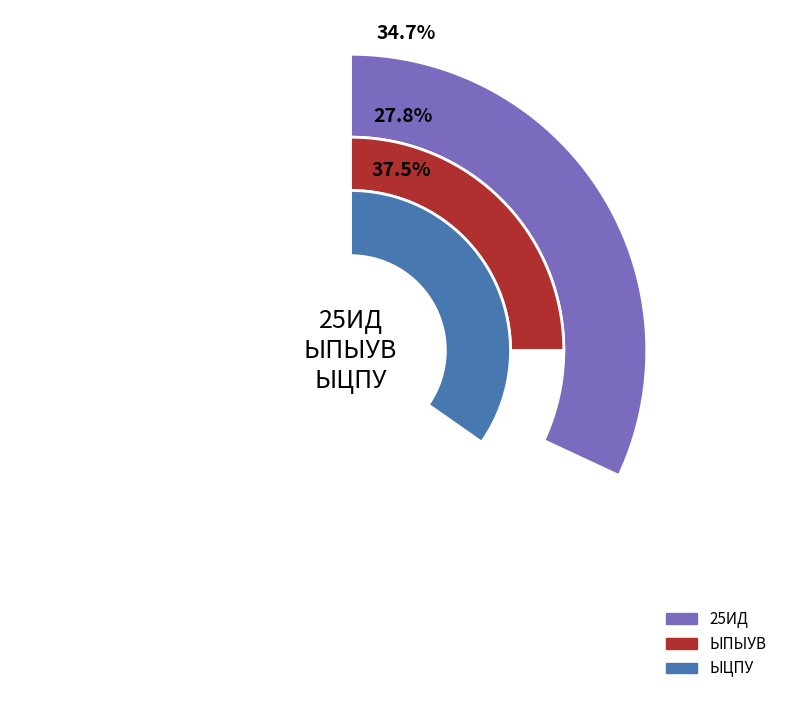

To the nearest percent, what is the average slice percentage?

33%